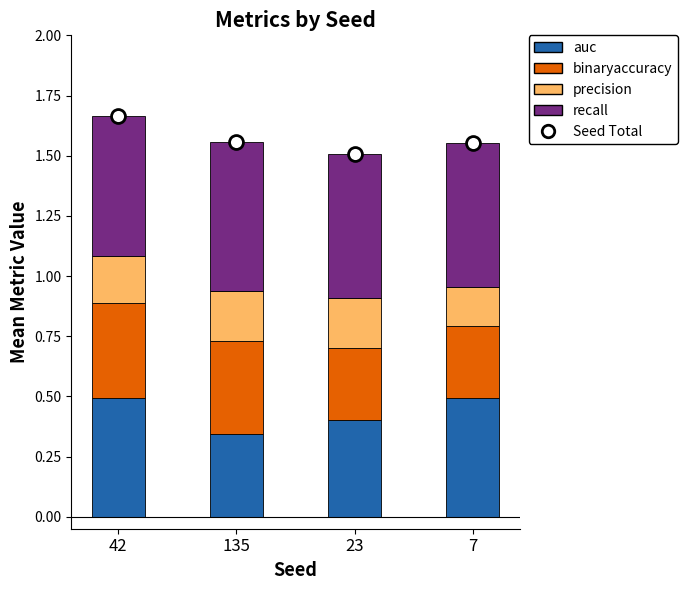

Rank the categories by Seed Total value from lowest to highest.

23, 7, 135, 42